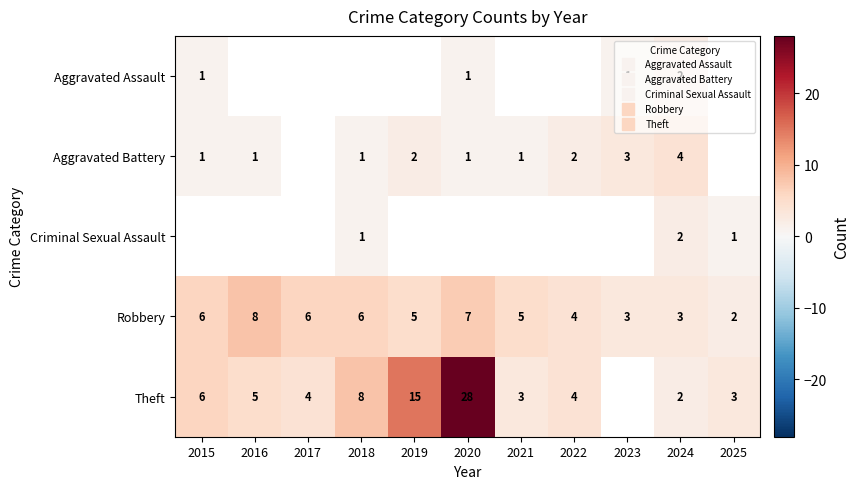

How many categories are shown in the chart?

11